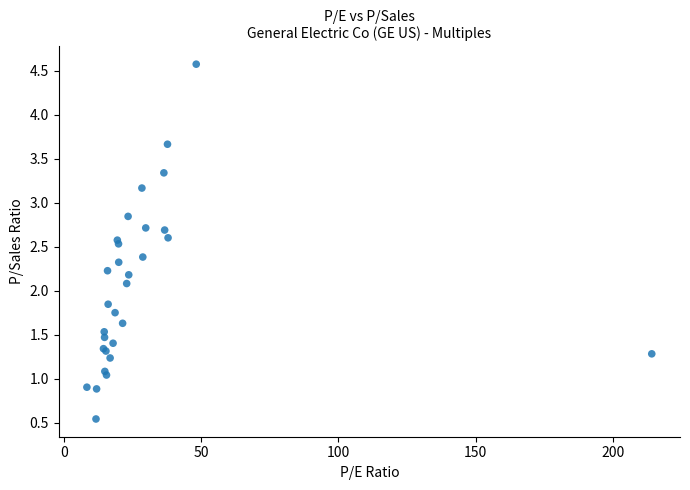

What Y value in the scatter plot is closest to 2?

2.1